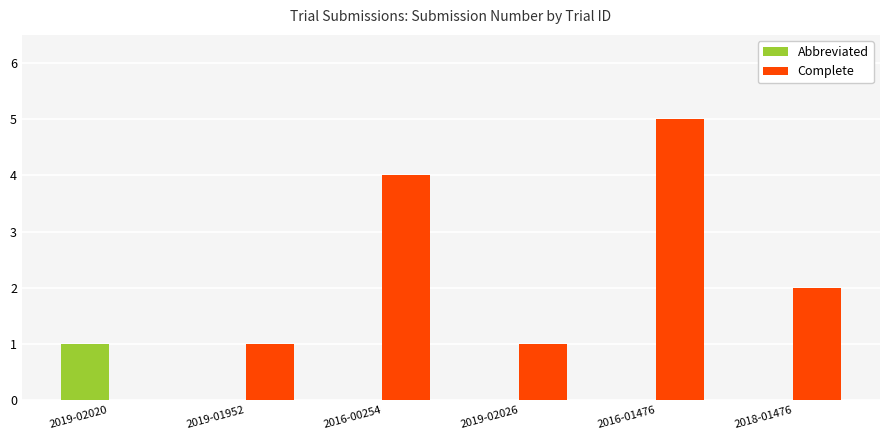

At which label is Complete closest to 2?

2018-01476